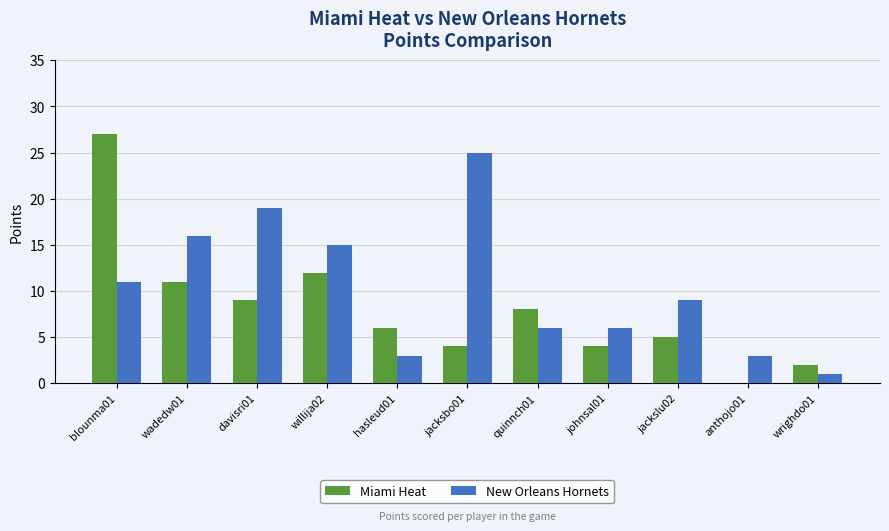

Which series has the widest spread of values?

Miami Heat